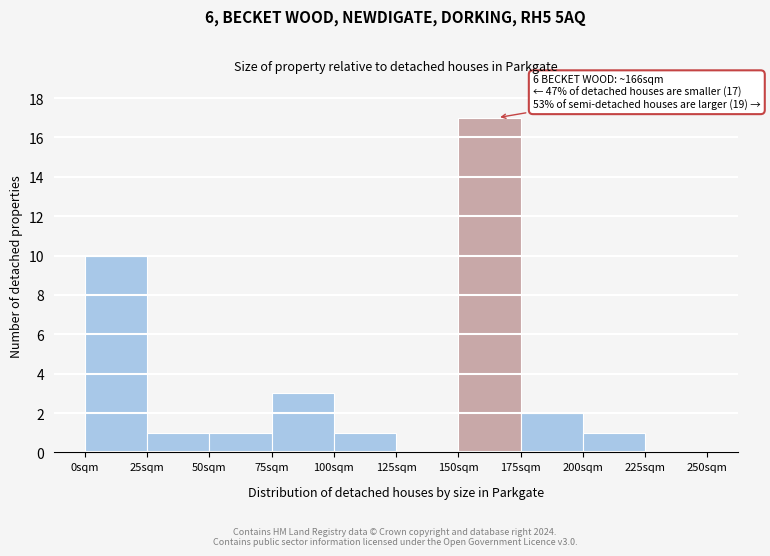

Over which range of the x-axis is the bar tallest?

150 to 175